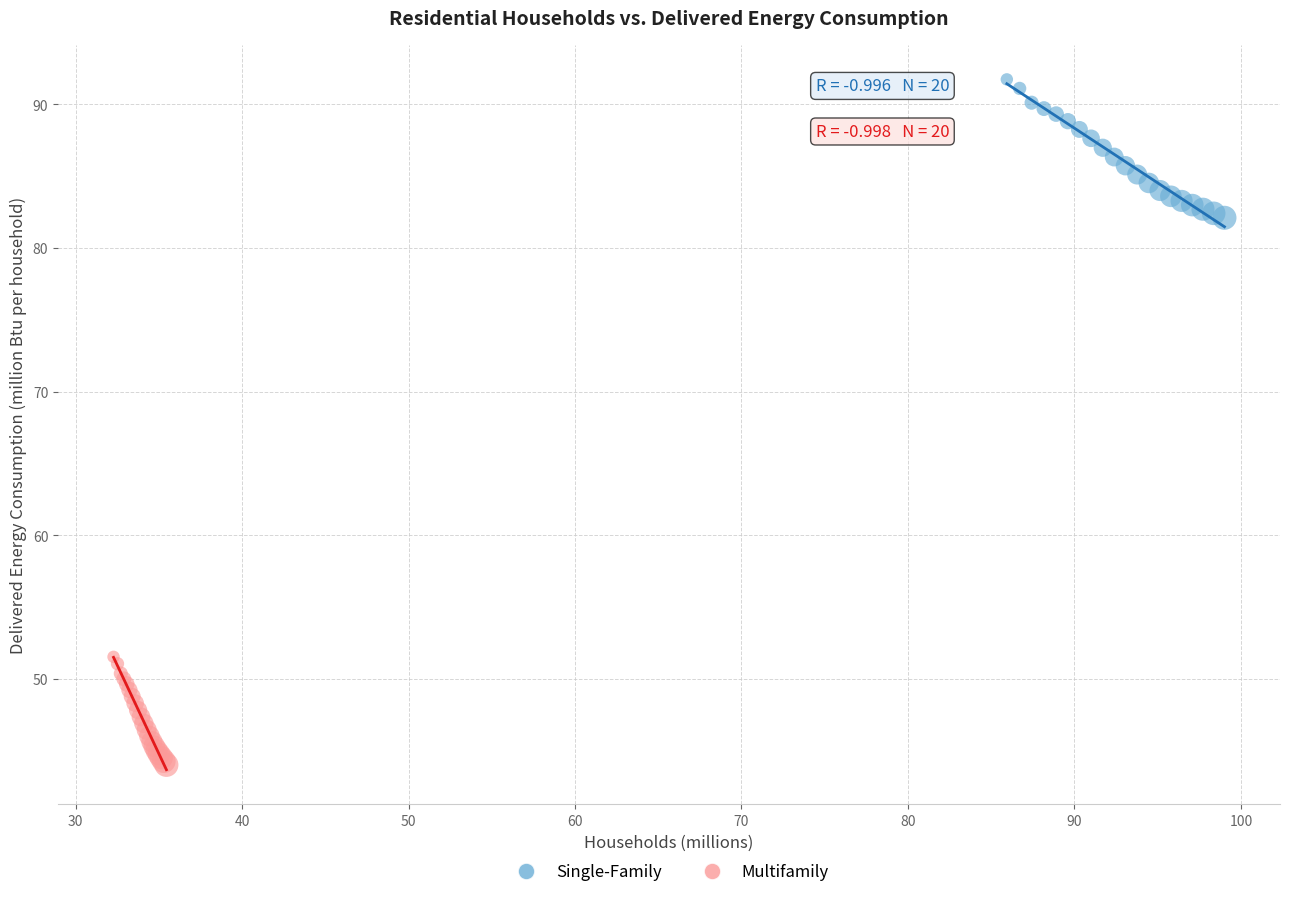

Which series contains the lowest Y value?

Multifamily